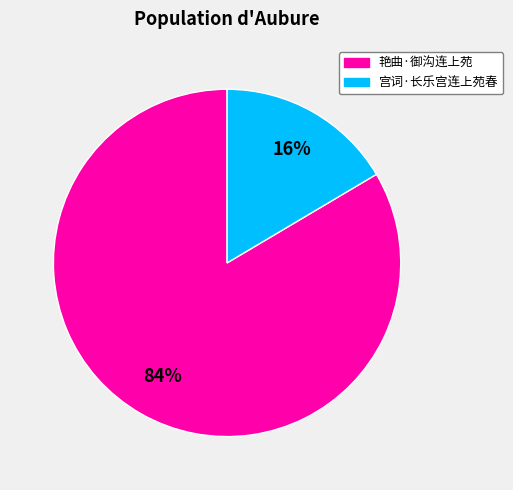

What percentage is the 宫词·长乐宫连上苑春 slice, to the nearest percent?

16%